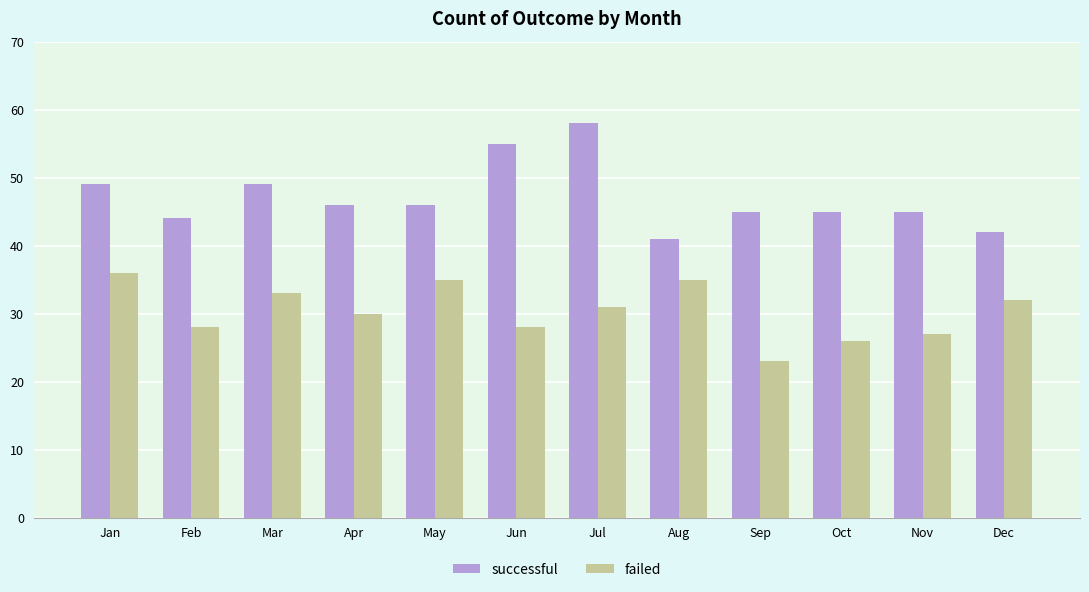

Is it true that successful equals 59 at Sep?

False